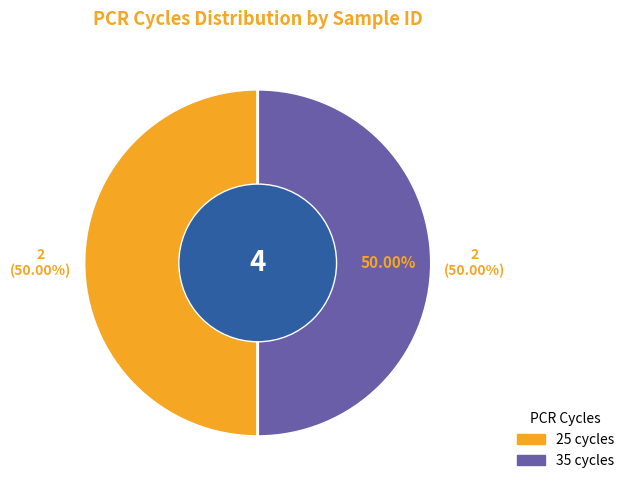

What portion of the pie excludes 111?

50.0%